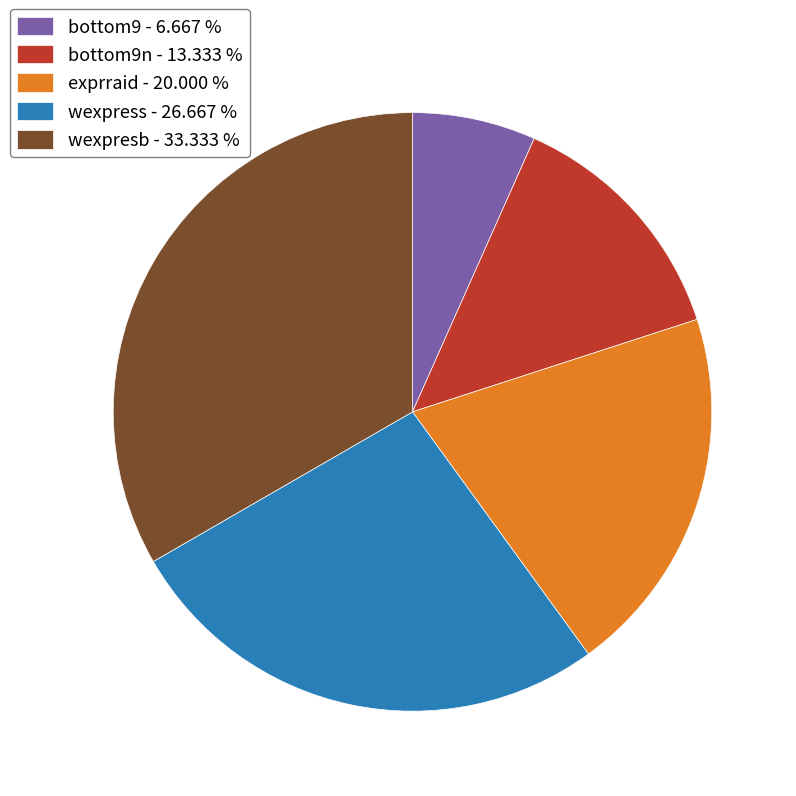

Which slice is the smallest?

bottom9 - 6.667 %